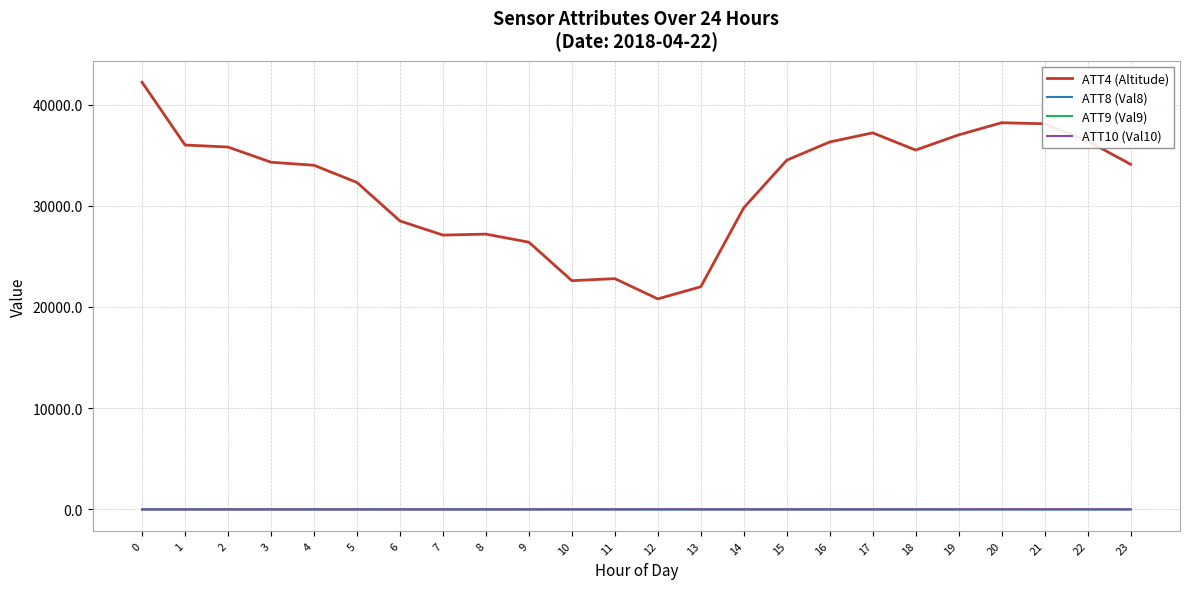

True or false: ATT8 (Val8) and ATT4 (Altitude) cross at least once.

False